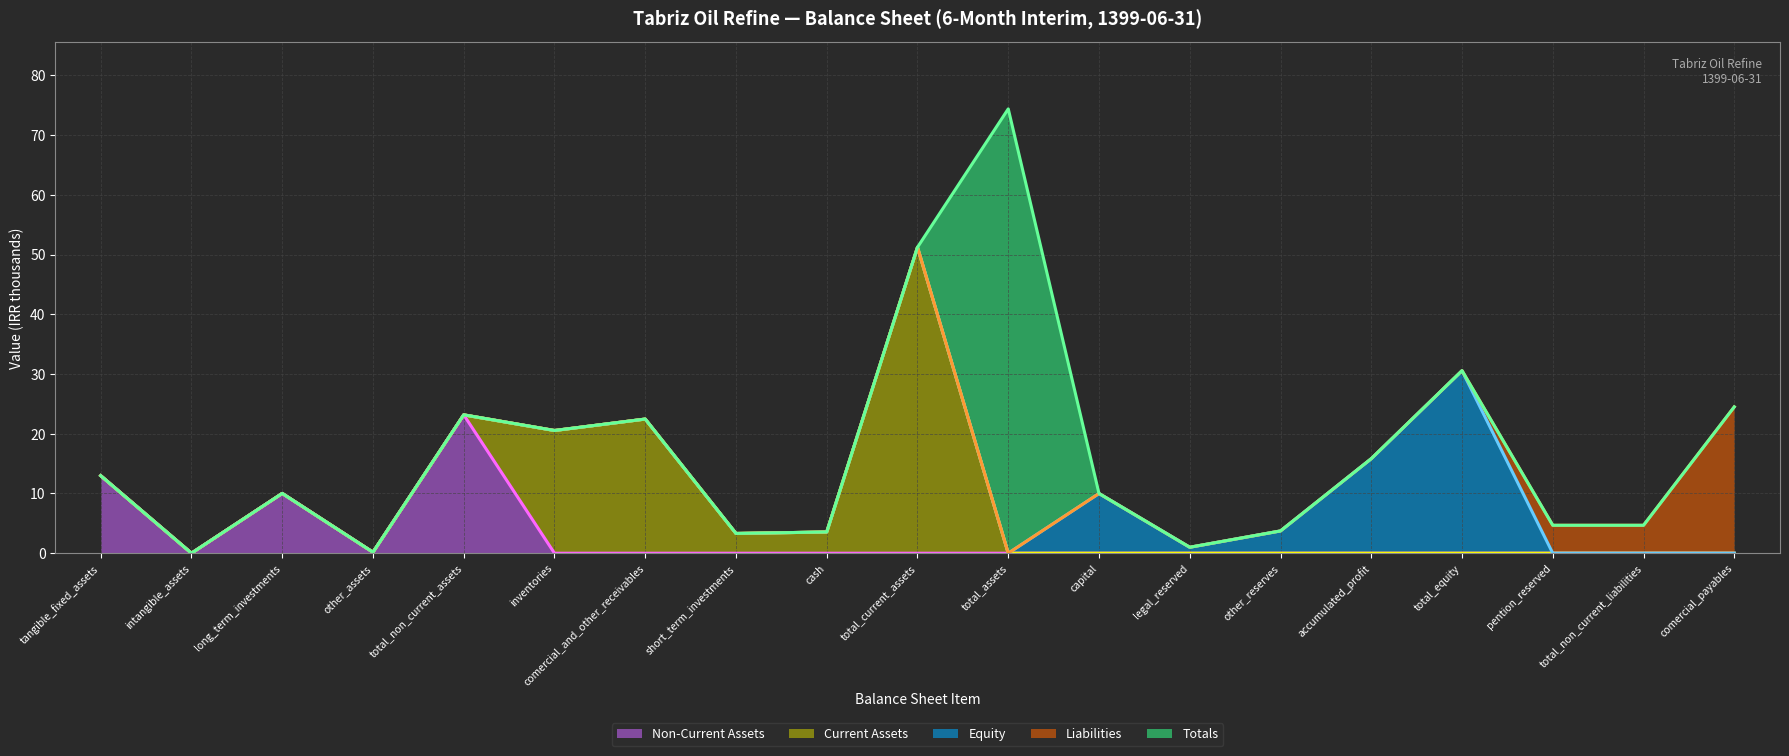

True or false: Current Assets (line) and Equity (line) intersect in this chart.

False